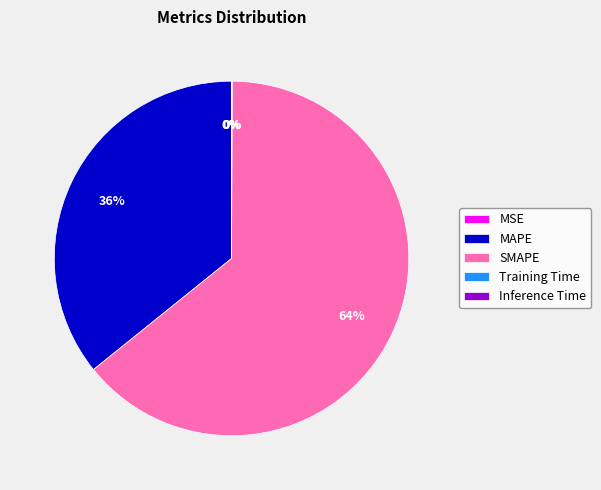

Is it true that MAPE is 44% of the pie?

False